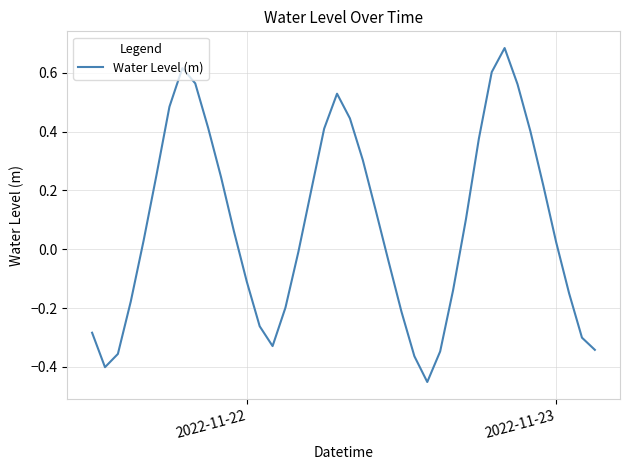

Reading left to right, what are all the values shown in this chart?

-0.3	-0.4	-0.4	-0.2	0.0	0.3	0.5	0.6	0.6	0.4	0.2	0.1	-0.1	-0.3	-0.3	-0.2	-0.0	0.2	0.4	0.5	0.4	0.3	0.1	-0.0	-0.2	-0.4	-0.5	-0.3	-0.1	0.1	0.4	0.6	0.7	0.6	0.4	0.2	0.0	-0.1	-0.3	-0.3